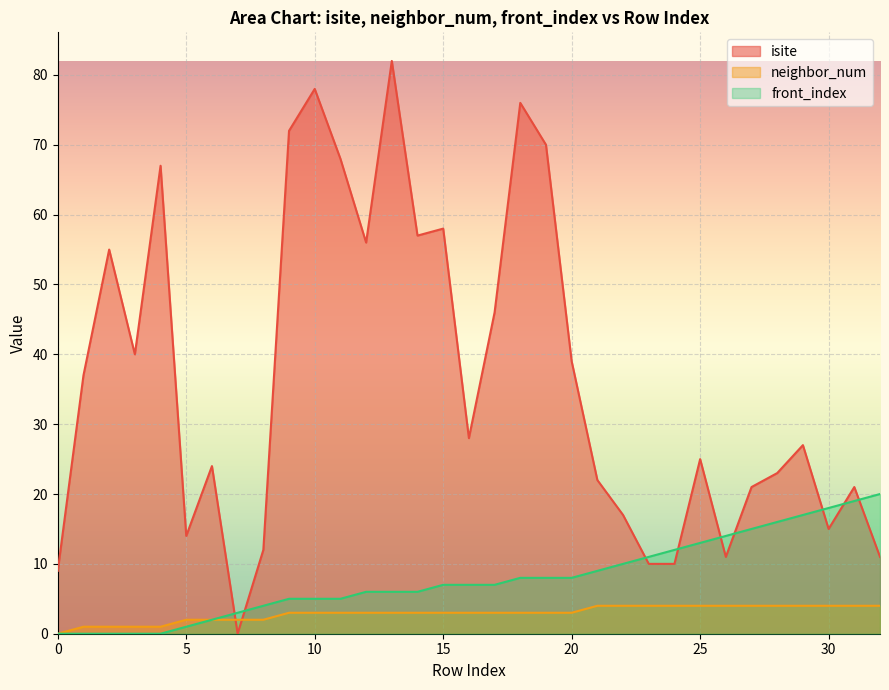

Count the number of data series in this chart.

3